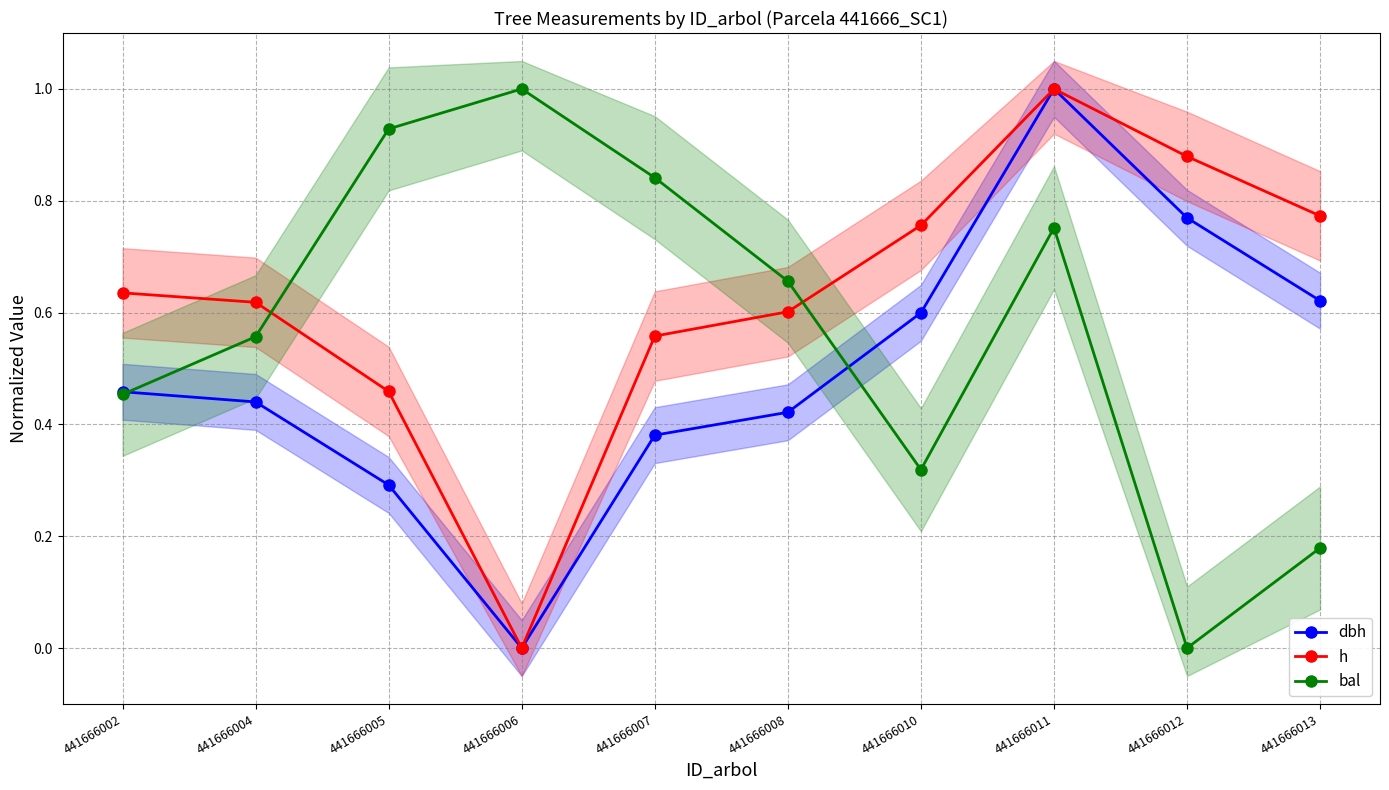

True or false: bal has a value of 0.7 at 441666008.

True